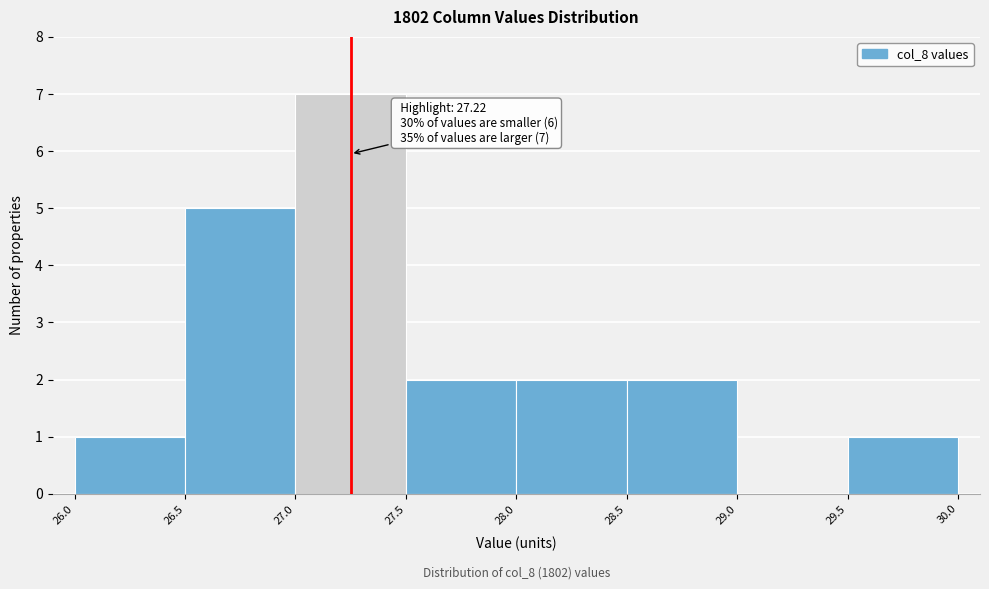

Over which range of the x-axis is the bar tallest?

27.0 to 27.5